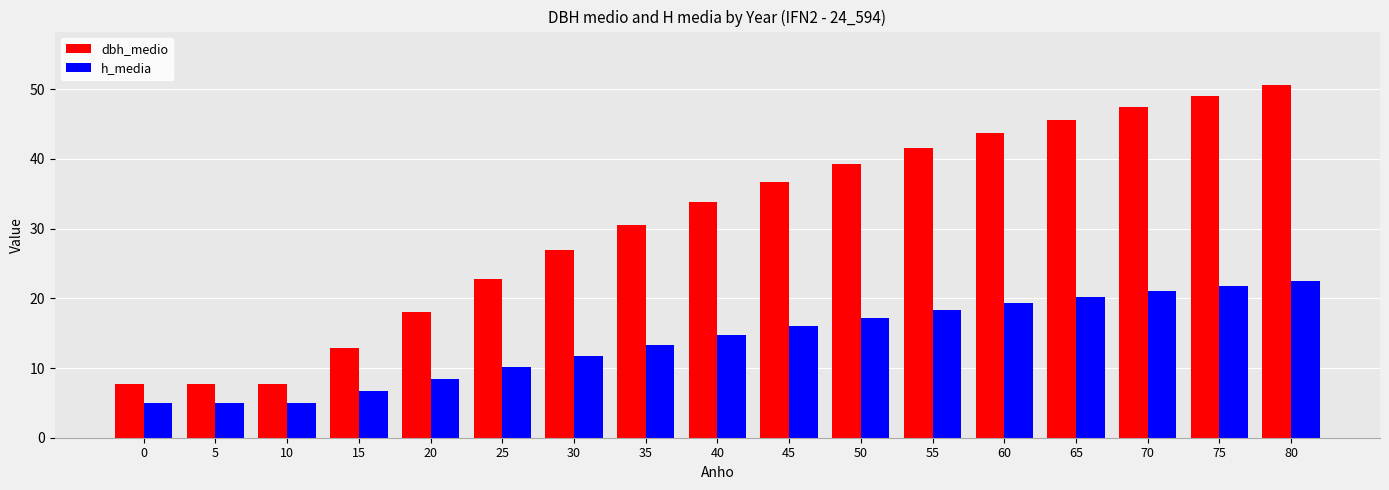

What are all the series names shown in the legend?

dbh_medio, h_media